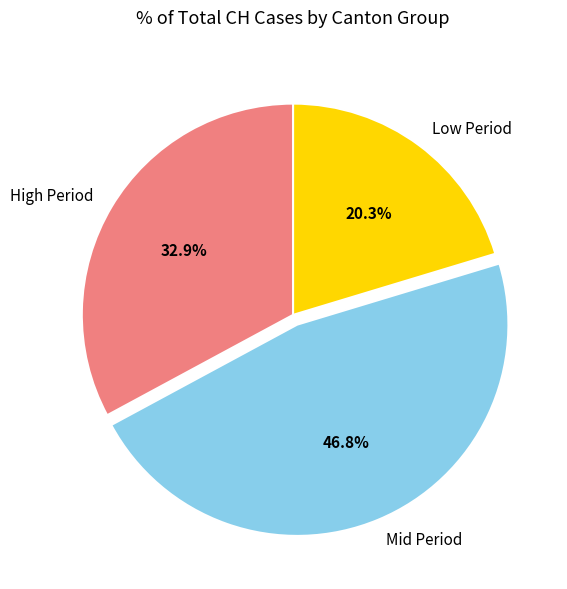

Rank the categories by value from lowest to highest.

Low Period, High Period, Mid Period